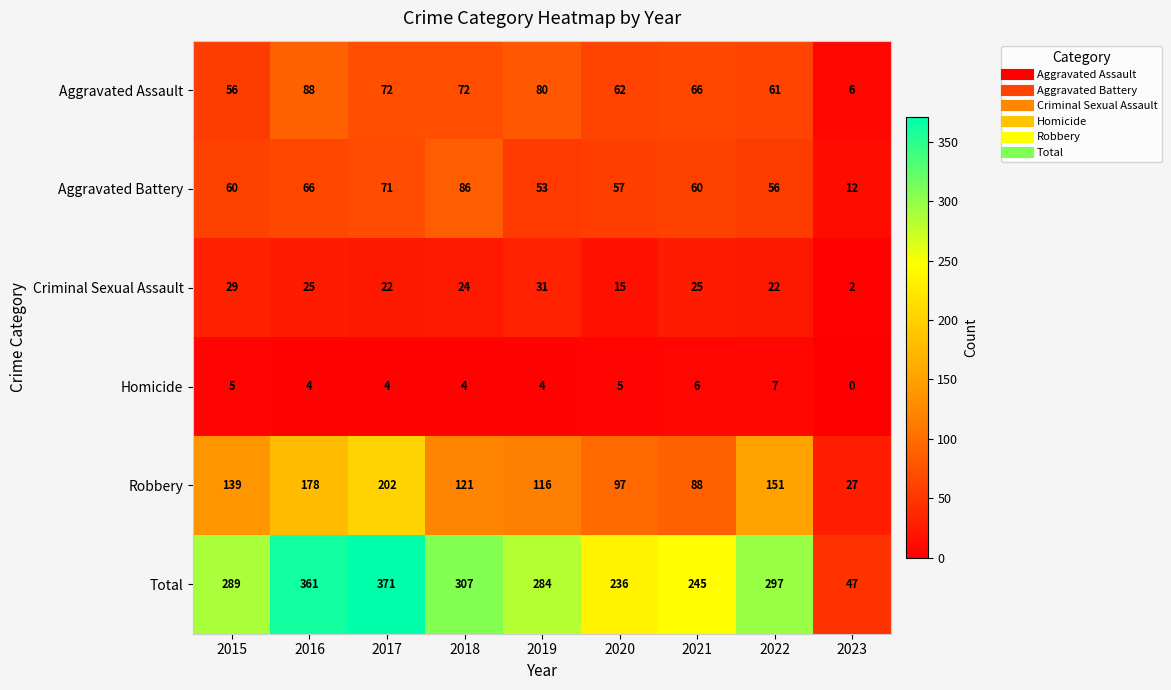

What is the average value of the Total series?

271